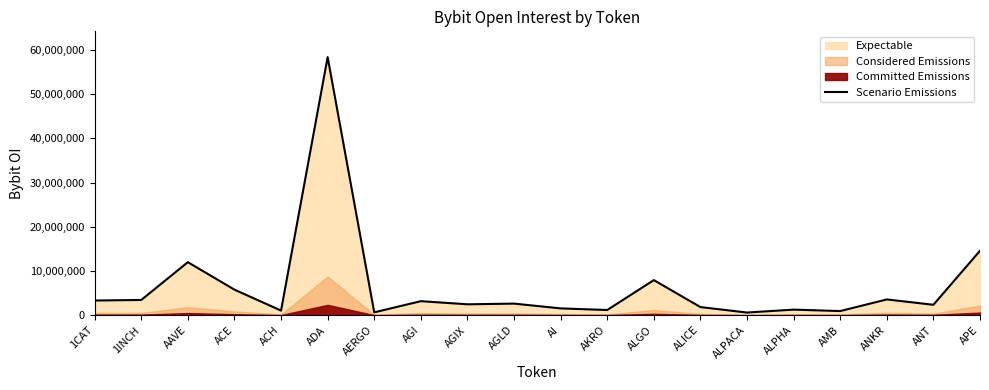

What is the change in value from ALPHA to ANKR?

+2304774